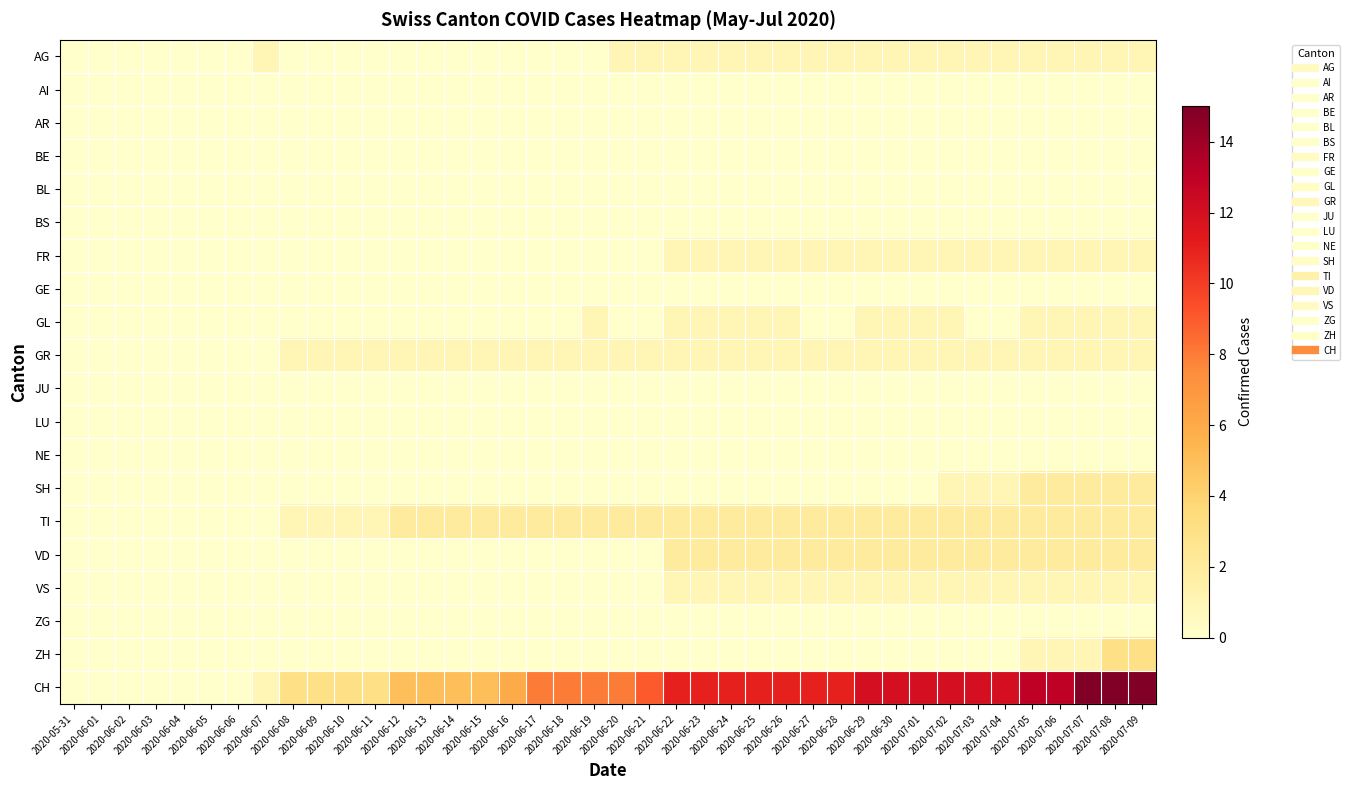

Which series has the largest range (max minus min)?

CH